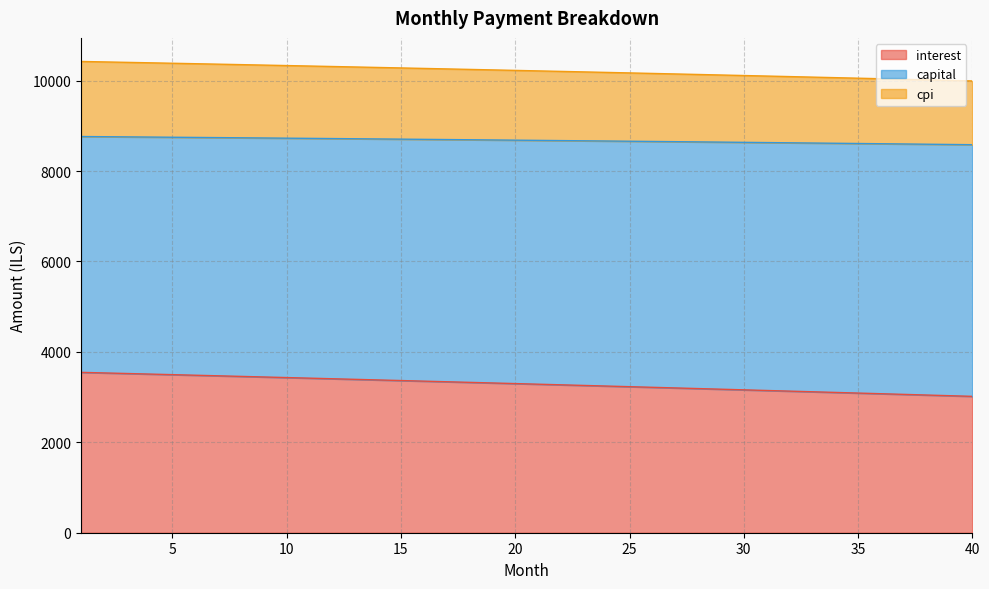

What is the difference between the maximum and second lowest values in the capital series?

418.9